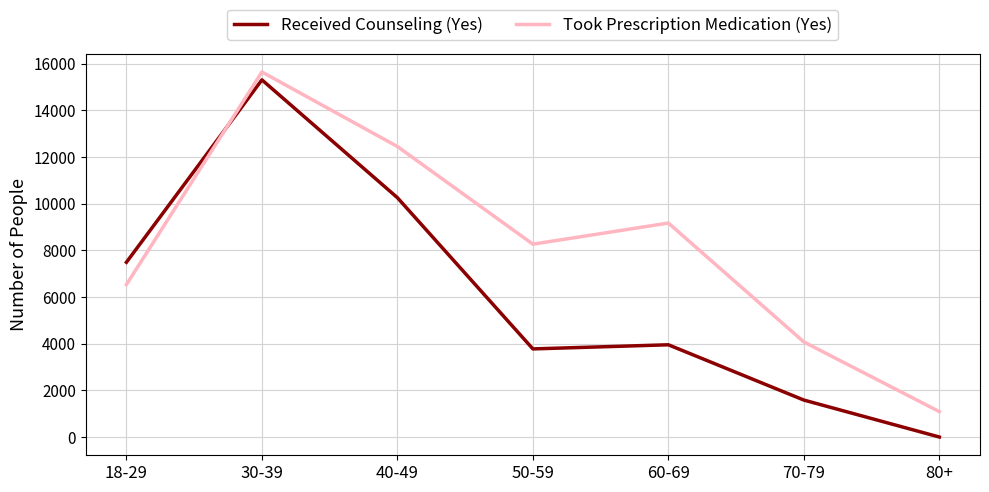

Which series has the largest total across all categories?

Took Prescription Medication (Yes)